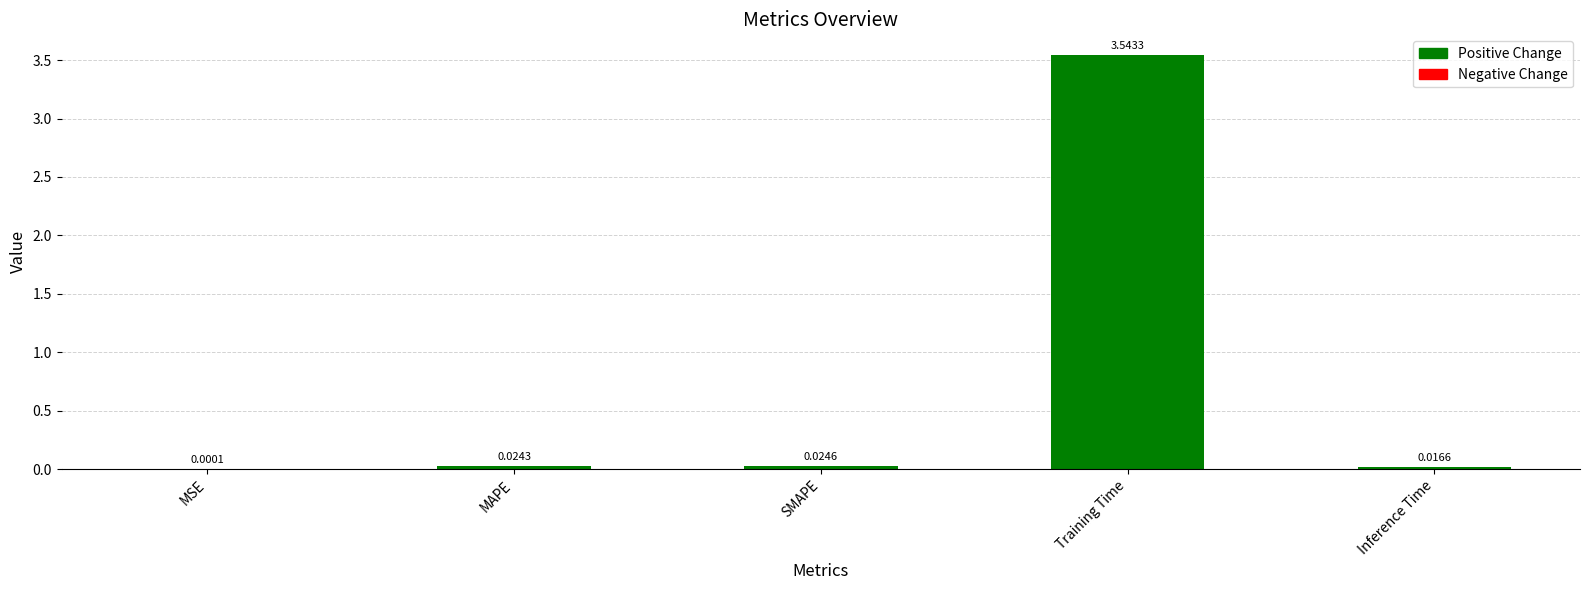

What is the sum of the values at MAPE and Training Time?

3.6